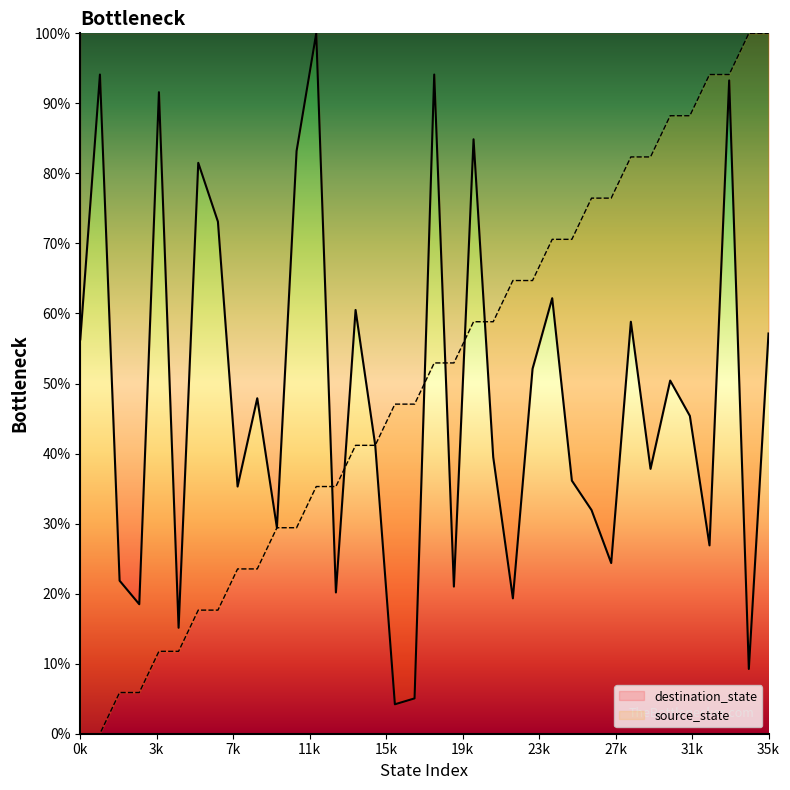

Between 26 and 13, which is larger?

26